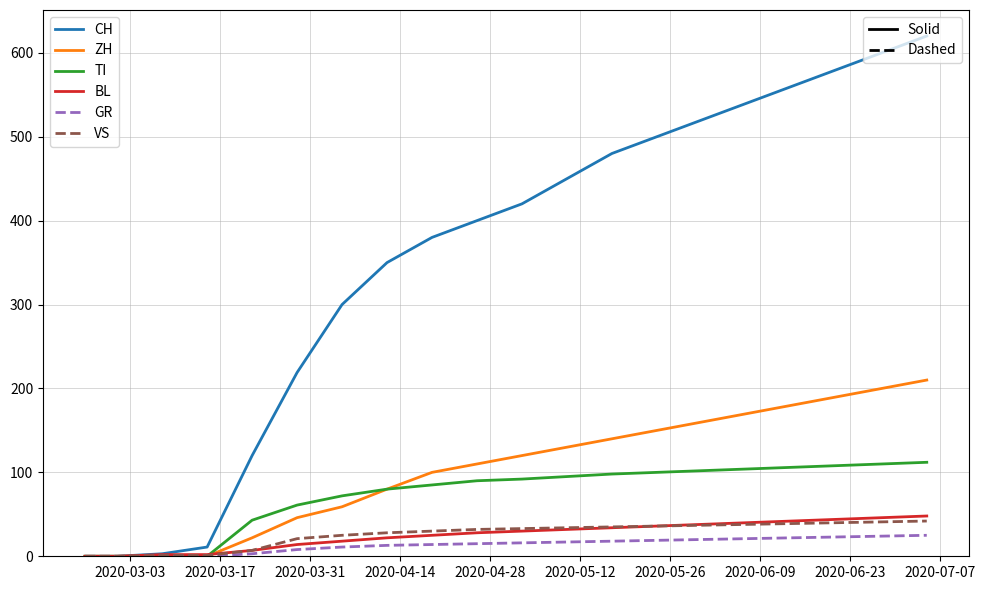

What is the maximum value shown in the chart?

620